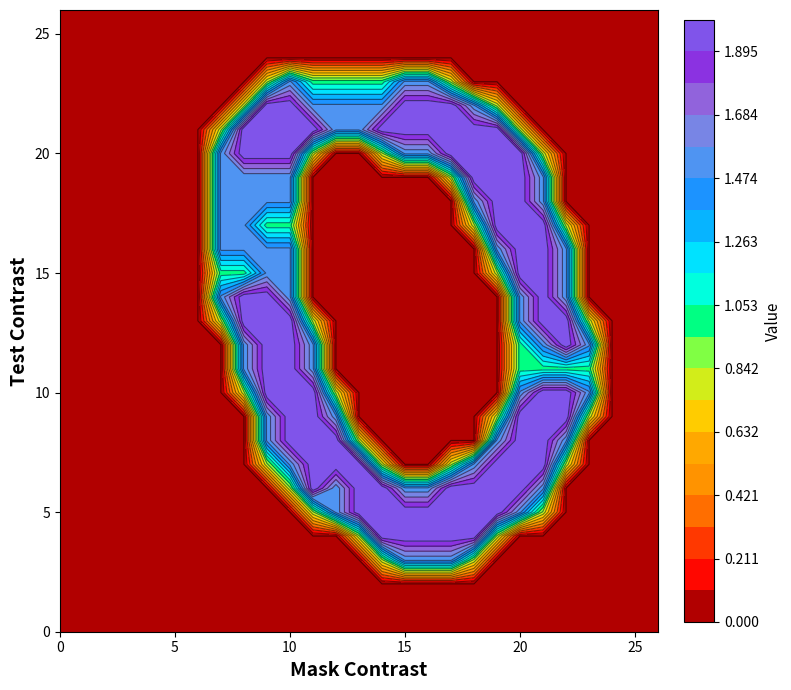

Reading right to left, list all the values displayed in this chart.

row_0: 26=0.0	25=0.0	24=0.0	23=0.0	22=0.0	21=0.0	20=0.0	19=0.0	18=0.0	17=0.0	16=0.0	15=0.0	14=0.0	13=0.0	12=0.0	11=0.0	10=0.0	9=0.0	8=0.0	7=0.0	6=0.0	5=0.0	4=0.0	3=0.0	2=0.0	1=0.0	0=0.0
row_1: 26=0.0	25=0.0	24=0.0	23=0.0	22=0.0	21=0.0	20=0.0	19=0.0	18=0.0	17=0.0	16=0.0	15=0.0	14=0.0	13=0.0	12=0.0	11=0.0	10=0.0	9=0.0	8=0.0	7=0.0	6=0.0	5=0.0	4=0.0	3=0.0	2=0.0	1=0.0	0=0.0
row_2: 26=0.0	25=0.0	24=0.0	23=0.0	22=0.0	21=0.0	20=0.0	19=0.0	18=0.0	17=0.0	16=0.0	15=0.0	14=0.0	13=0.0	12=0.0	11=0.0	10=0.0	9=0.0	8=0.0	7=0.0	6=0.0	5=0.0	4=0.0	3=0.0	2=0.0	1=0.0	0=0.0
row_3: 26=0.0	25=0.0	24=0.0	23=0.0	22=0.0	21=0.0	20=0.0	19=0.0	18=0.8	17=1.5	16=1.5	15=1.5	14=0.8	13=0.0	12=0.0	11=0.0	10=0.0	9=0.0	8=0.0	7=0.0	6=0.0	5=0.0	4=0.0	3=0.0	2=0.0	1=0.0	0=0.0
row_4: 26=0.0	25=0.0	24=0.0	23=0.0	22=0.0	21=0.0	20=0.0	19=0.8	18=2.0	17=2.0	16=2.0	15=2.0	14=2.0	13=0.8	12=0.0	11=0.0	10=0.0	9=0.0	8=0.0	7=0.0	6=0.0	5=0.0	4=0.0	3=0.0	2=0.0	1=0.0	0=0.0
row_5: 26=0.0	25=0.0	24=0.0	23=0.0	22=0.0	21=0.8	20=1.5	19=2.0	18=2.0	17=2.0	16=2.0	15=2.0	14=2.0	13=2.0	12=1.5	11=0.8	10=0.0	9=0.0	8=0.0	7=0.0	6=0.0	5=0.0	4=0.0	3=0.0	2=0.0	1=0.0	0=0.0
row_6: 26=0.0	25=0.0	24=0.0	23=0.0	22=0.0	21=1.5	20=2.0	19=2.0	18=2.0	17=2.0	16=1.5	15=1.5	14=2.0	13=2.0	12=1.5	11=2.0	10=0.8	9=0.0	8=0.0	7=0.0	6=0.0	5=0.0	4=0.0	3=0.0	2=0.0	1=0.0	0=0.0
row_7: 26=0.0	25=0.0	24=0.0	23=0.0	22=0.8	21=2.0	20=2.0	19=2.0	18=1.5	17=0.8	16=0.0	15=0.0	14=0.8	13=2.0	12=2.0	11=2.0	10=1.5	9=0.8	8=0.0	7=0.0	6=0.0	5=0.0	4=0.0	3=0.0	2=0.0	1=0.0	0=0.0
row_8: 26=0.0	25=0.0	24=0.0	23=0.0	22=1.5	21=2.0	20=2.0	19=1.5	18=0.0	17=0.0	16=0.0	15=0.0	14=0.0	13=0.8	12=2.0	11=2.0	10=2.0	9=1.5	8=0.0	7=0.0	6=0.0	5=0.0	4=0.0	3=0.0	2=0.0	1=0.0	0=0.0
row_9: 26=0.0	25=0.0	24=0.0	23=0.8	22=2.0	21=2.0	20=2.0	19=0.8	18=0.0	17=0.0	16=0.0	15=0.0	14=0.0	13=0.0	12=1.5	11=2.0	10=2.0	9=1.5	8=0.0	7=0.0	6=0.0	5=0.0	4=0.0	3=0.0	2=0.0	1=0.0	0=0.0
row_10: 26=0.0	25=0.0	24=0.0	23=1.5	22=2.0	21=2.0	20=1.5	19=0.0	18=0.0	17=0.0	16=0.0	15=0.0	14=0.0	13=0.0	12=0.8	11=2.0	10=2.0	9=2.0	8=0.8	7=0.0	6=0.0	5=0.0	4=0.0	3=0.0	2=0.0	1=0.0	0=0.0
row_11: 26=0.0	25=0.0	24=0.0	23=1.0	22=1.0	21=1.0	20=1.0	19=0.0	18=0.0	17=0.0	16=0.0	15=0.0	14=0.0	13=0.0	12=0.0	11=1.5	10=2.0	9=2.0	8=1.5	7=0.0	6=0.0	5=0.0	4=0.0	3=0.0	2=0.0	1=0.0	0=0.0
row_12: 26=0.0	25=0.0	24=0.0	23=1.5	22=2.0	21=1.5	20=1.0	19=0.0	18=0.0	17=0.0	16=0.0	15=0.0	14=0.0	13=0.0	12=0.0	11=1.5	10=2.0	9=2.0	8=1.5	7=0.0	6=0.0	5=0.0	4=0.0	3=0.0	2=0.0	1=0.0	0=0.0
row_13: 26=0.0	25=0.0	24=0.0	23=0.8	22=2.0	21=2.0	20=1.5	19=0.0	18=0.0	17=0.0	16=0.0	15=0.0	14=0.0	13=0.0	12=0.0	11=0.8	10=2.0	9=2.0	8=2.0	7=0.8	6=0.0	5=0.0	4=0.0	3=0.0	2=0.0	1=0.0	0=0.0
row_14: 26=0.0	25=0.0	24=0.0	23=0.0	22=1.5	21=2.0	20=1.5	19=0.0	18=0.0	17=0.0	16=0.0	15=0.0	14=0.0	13=0.0	12=0.0	11=0.0	10=1.5	9=2.0	8=2.0	7=1.5	6=0.0	5=0.0	4=0.0	3=0.0	2=0.0	1=0.0	0=0.0
row_15: 26=0.0	25=0.0	24=0.0	23=0.0	22=1.5	21=2.0	20=2.0	19=0.8	18=0.0	17=0.0	16=0.0	15=0.0	14=0.0	13=0.0	12=0.0	11=0.0	10=1.5	9=1.5	8=1.0	7=1.0	6=0.0	5=0.0	4=0.0	3=0.0	2=0.0	1=0.0	0=0.0
row_16: 26=0.0	25=0.0	24=0.0	23=0.0	22=1.5	21=2.0	20=2.0	19=1.5	18=0.0	17=0.0	16=0.0	15=0.0	14=0.0	13=0.0	12=0.0	11=0.0	10=1.5	9=1.5	8=1.5	7=1.5	6=0.0	5=0.0	4=0.0	3=0.0	2=0.0	1=0.0	0=0.0
row_17: 26=0.0	25=0.0	24=0.0	23=0.0	22=0.8	21=2.0	20=2.0	19=2.0	18=0.8	17=0.0	16=0.0	15=0.0	14=0.0	13=0.0	12=0.0	11=0.0	10=1.0	9=1.0	8=1.5	7=1.5	6=0.0	5=0.0	4=0.0	3=0.0	2=0.0	1=0.0	0=0.0
row_18: 26=0.0	25=0.0	24=0.0	23=0.0	22=0.0	21=1.5	20=2.0	19=2.0	18=1.5	17=0.0	16=0.0	15=0.0	14=0.0	13=0.0	12=0.0	11=0.0	10=1.5	9=1.5	8=1.5	7=1.5	6=0.0	5=0.0	4=0.0	3=0.0	2=0.0	1=0.0	0=0.0
row_19: 26=0.0	25=0.0	24=0.0	23=0.0	22=0.0	21=1.5	20=2.0	19=2.0	18=2.0	17=0.8	16=0.0	15=0.0	14=0.0	13=0.0	12=0.0	11=0.0	10=1.5	9=1.5	8=1.5	7=1.5	6=0.0	5=0.0	4=0.0	3=0.0	2=0.0	1=0.0	0=0.0
row_20: 26=0.0	25=0.0	24=0.0	23=0.0	22=0.0	21=0.8	20=2.0	19=2.0	18=2.0	17=2.0	16=1.5	15=1.5	14=0.8	13=0.0	12=0.0	11=0.8	10=2.0	9=2.0	8=2.0	7=1.5	6=0.0	5=0.0	4=0.0	3=0.0	2=0.0	1=0.0	0=0.0
row_21: 26=0.0	25=0.0	24=0.0	23=0.0	22=0.0	21=0.0	20=0.8	19=2.0	18=2.0	17=2.0	16=2.0	15=2.0	14=2.0	13=1.5	12=1.5	11=2.0	10=2.0	9=2.0	8=2.0	7=0.8	6=0.0	5=0.0	4=0.0	3=0.0	2=0.0	1=0.0	0=0.0
row_22: 26=0.0	25=0.0	24=0.0	23=0.0	22=0.0	21=0.0	20=0.0	19=0.8	18=1.5	17=2.0	16=2.0	15=2.0	14=1.5	13=1.5	12=1.5	11=1.5	10=2.0	9=2.0	8=0.8	7=0.0	6=0.0	5=0.0	4=0.0	3=0.0	2=0.0	1=0.0	0=0.0
row_23: 26=0.0	25=0.0	24=0.0	23=0.0	22=0.0	21=0.0	20=0.0	19=0.0	18=0.0	17=0.8	16=1.5	15=1.5	14=1.0	13=1.0	12=1.0	11=1.0	10=1.5	9=0.8	8=0.0	7=0.0	6=0.0	5=0.0	4=0.0	3=0.0	2=0.0	1=0.0	0=0.0
row_24: 26=0.0	25=0.0	24=0.0	23=0.0	22=0.0	21=0.0	20=0.0	19=0.0	18=0.0	17=0.0	16=0.0	15=0.0	14=0.0	13=0.0	12=0.0	11=0.0	10=0.0	9=0.0	8=0.0	7=0.0	6=0.0	5=0.0	4=0.0	3=0.0	2=0.0	1=0.0	0=0.0
row_25: 26=0.0	25=0.0	24=0.0	23=0.0	22=0.0	21=0.0	20=0.0	19=0.0	18=0.0	17=0.0	16=0.0	15=0.0	14=0.0	13=0.0	12=0.0	11=0.0	10=0.0	9=0.0	8=0.0	7=0.0	6=0.0	5=0.0	4=0.0	3=0.0	2=0.0	1=0.0	0=0.0
row_26: 26=0.0	25=0.0	24=0.0	23=0.0	22=0.0	21=0.0	20=0.0	19=0.0	18=0.0	17=0.0	16=0.0	15=0.0	14=0.0	13=0.0	12=0.0	11=0.0	10=0.0	9=0.0	8=0.0	7=0.0	6=0.0	5=0.0	4=0.0	3=0.0	2=0.0	1=0.0	0=0.0